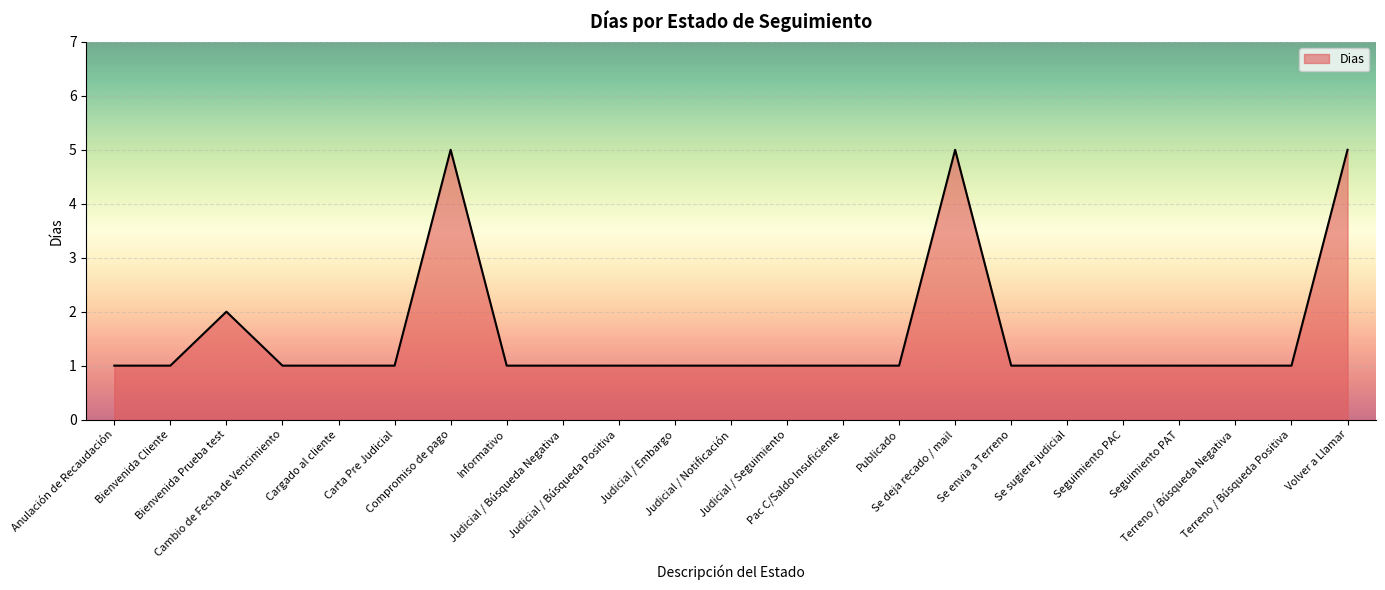

What is the maximum value shown in the chart?

5